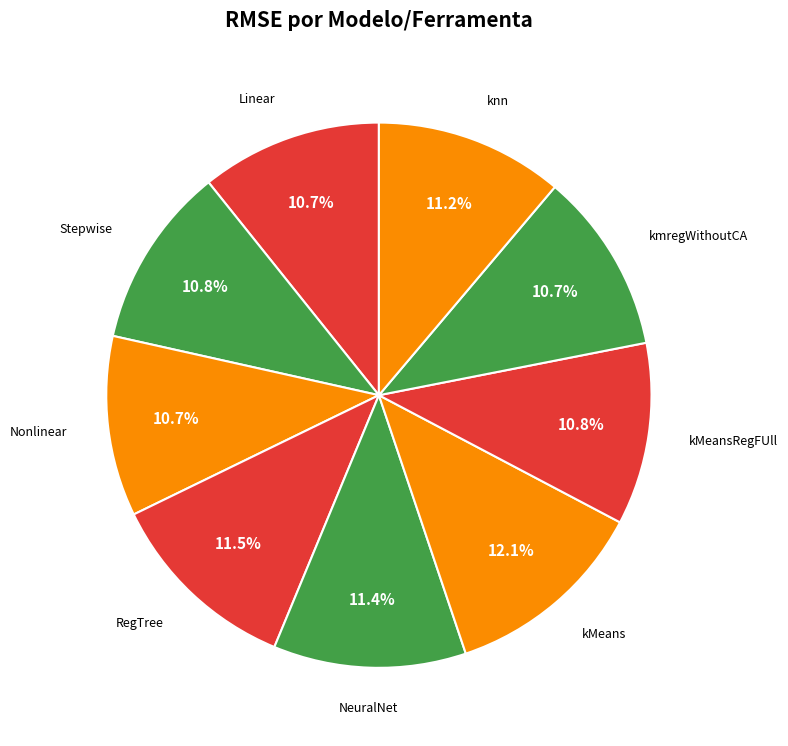

How many segments does this pie chart have?

9